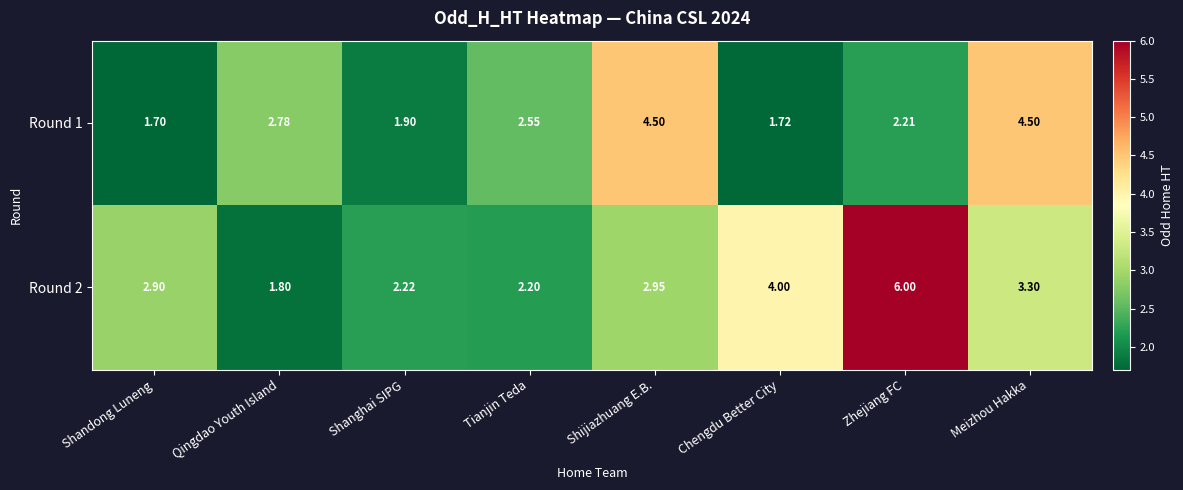

How many categories are shown in the chart?

8